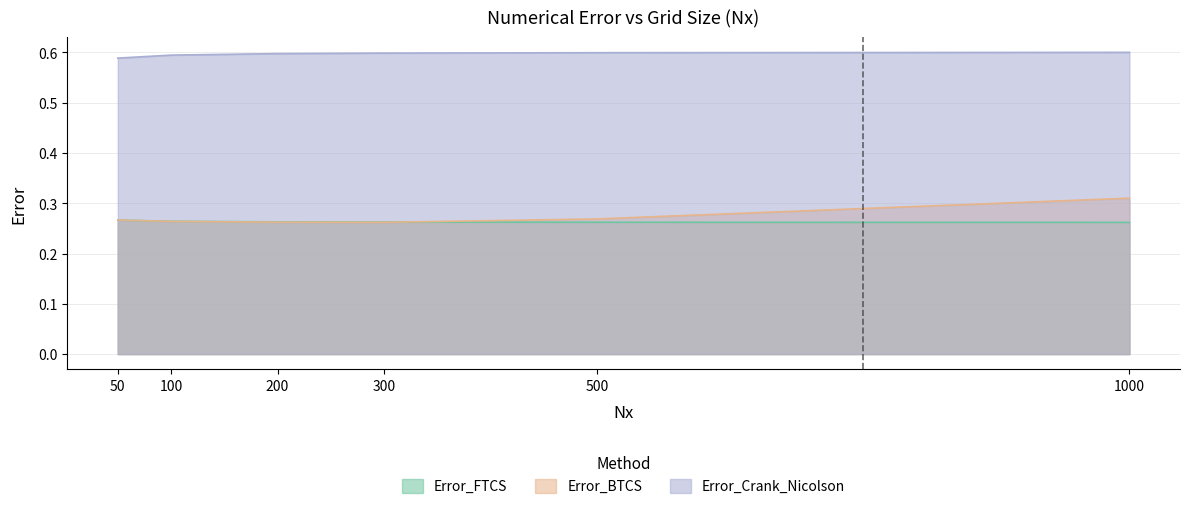

Which category has the highest value in the Error_FTCS series?

50